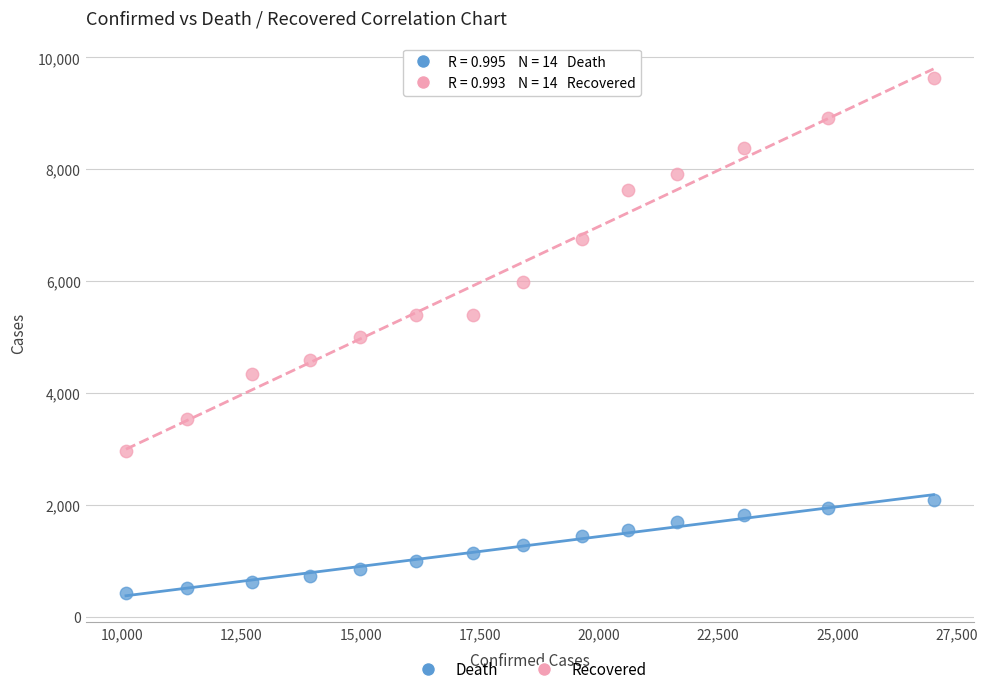

In the Recovered series, what Y value is closest to 6292?

5979